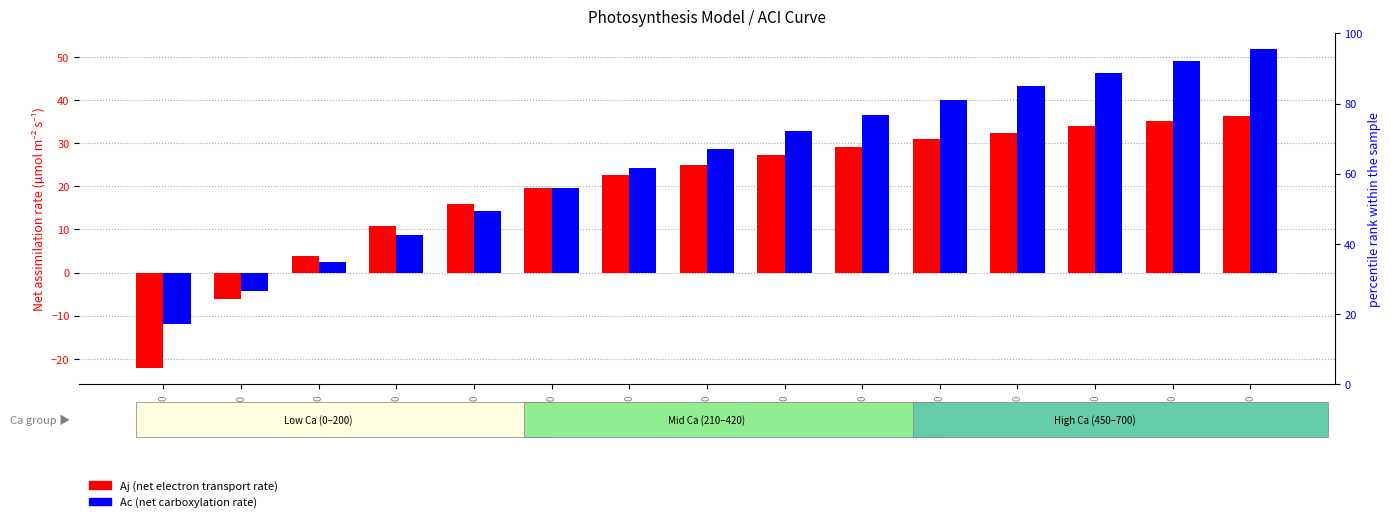

Reading right to left, transcribe all the data shown in this chart.

Aj (net electron transport rate): 36.4	35.2	33.9	32.5	30.9	29.1	27.2	25.0	22.7	19.7	15.9	10.9	4.0	-6.2	-22.2
Ac (net carboxylation rate): 51.8	49.1	46.3	43.3	40.0	36.5	32.8	28.7	24.3	19.6	14.4	8.7	2.5	-4.3	-11.9